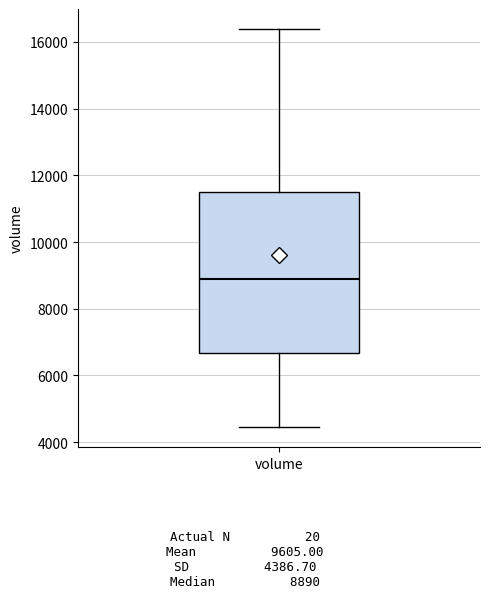

Where is the upper edge of the box for volume on the y-axis? The values are not printed on the chart, so give them approximately, as read against the axis.

11400